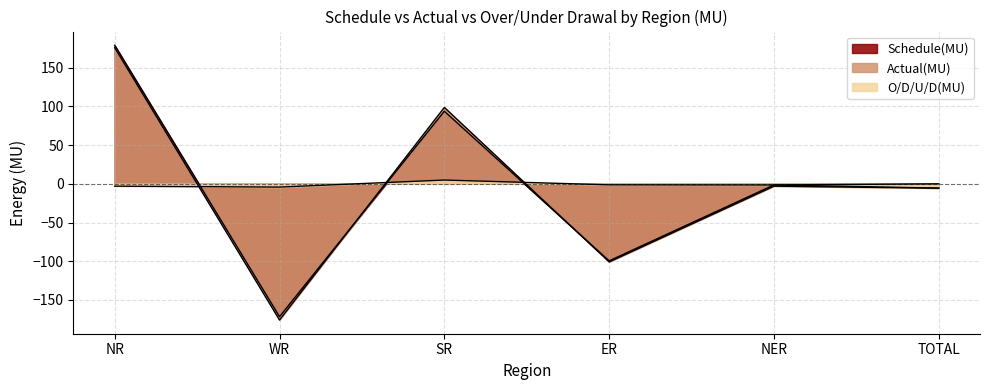

What is the label of the 2nd point from the right?

NER